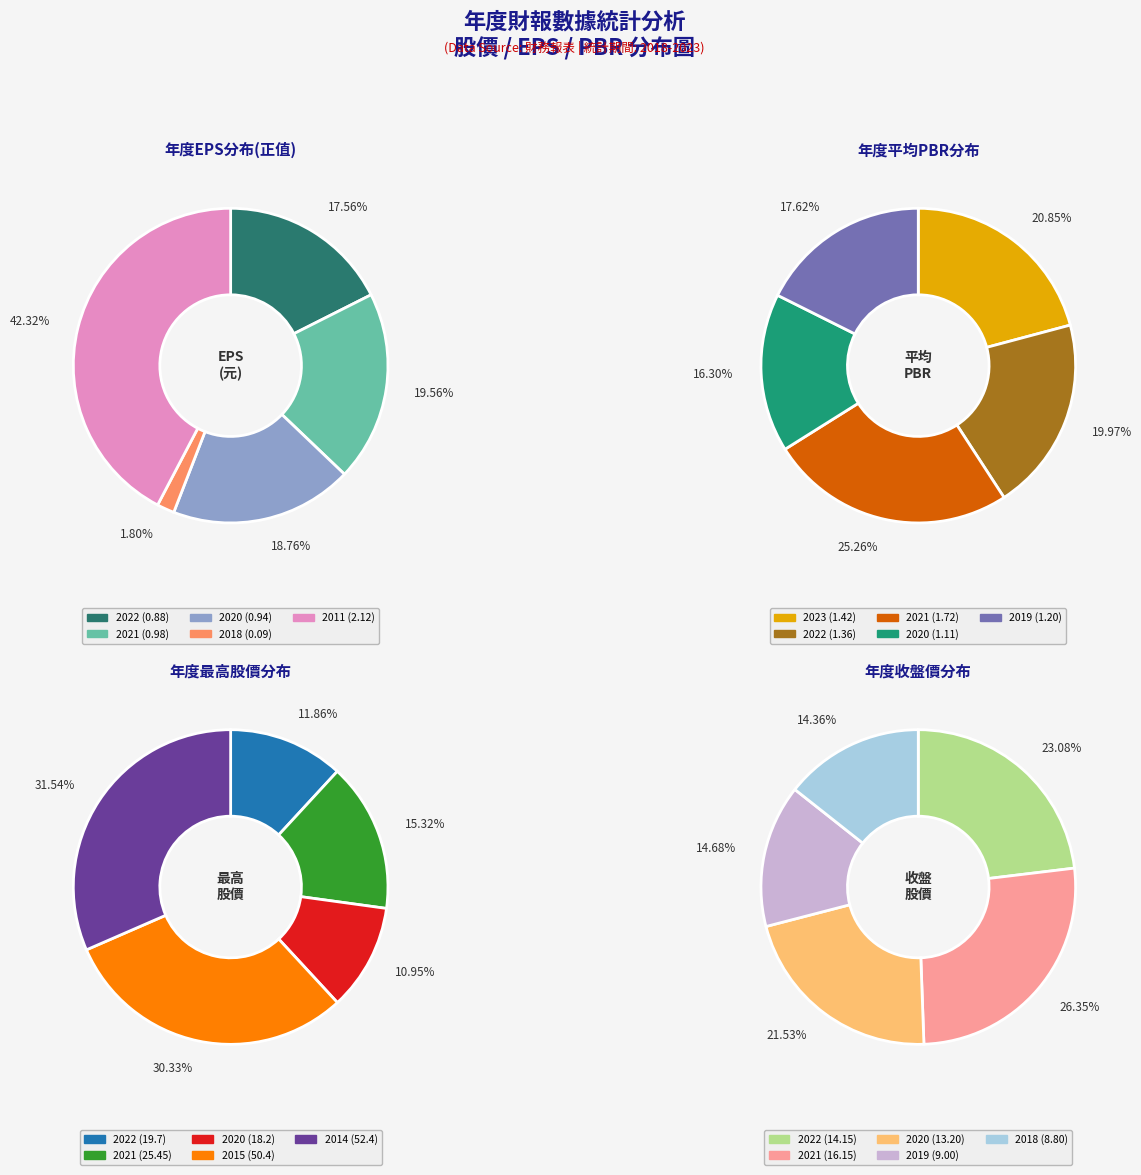

To the nearest percent, what is the average slice percentage?

20%